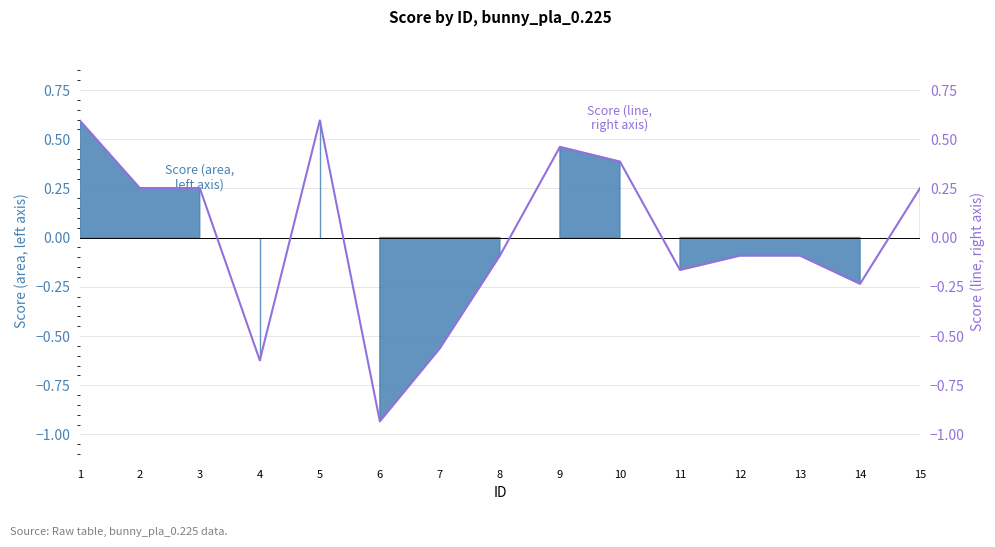

List the labels in order of value, largest first.

1, 5, 9, 10, 2, 3, 15, 8, 12, 13, 11, 14, 7, 4, 6